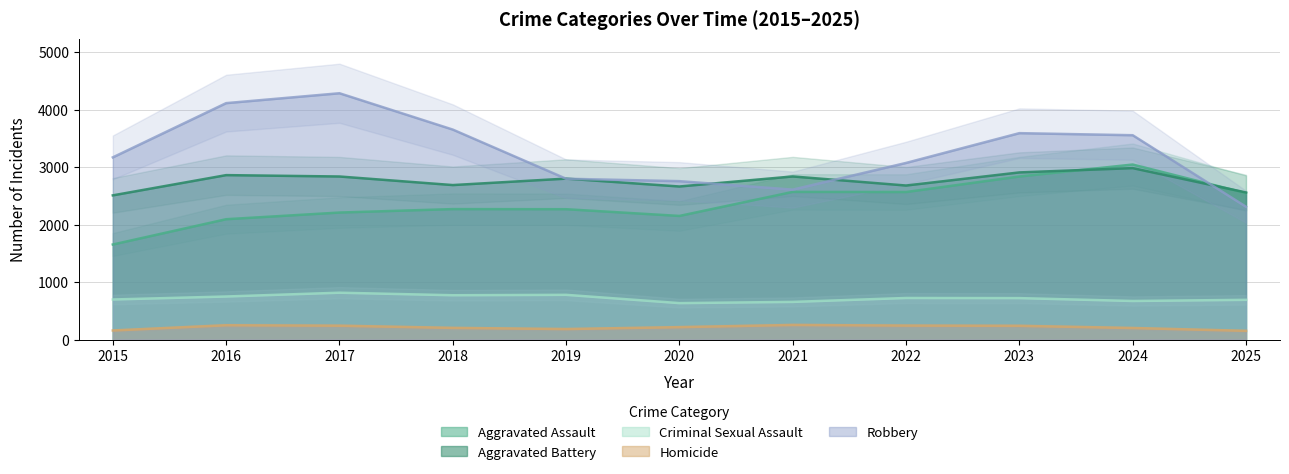

What is the value of the Aggravated Assault point at the 10th from the left?

3044